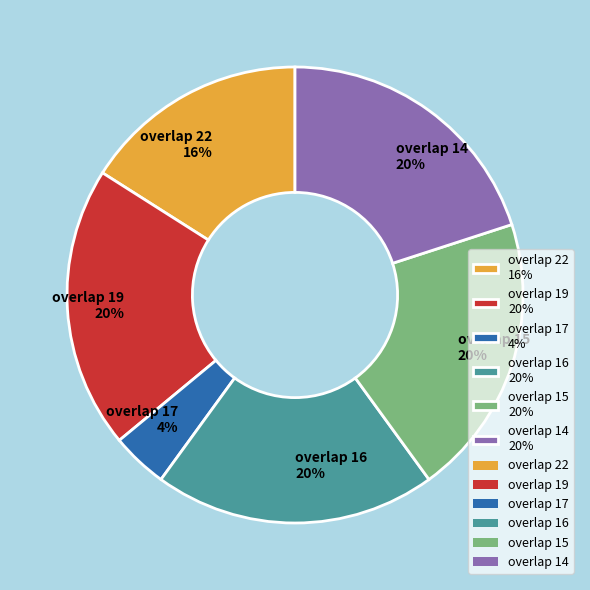

Do overlap 16 20% and overlap 14 20% together represent more than half of the pie?

No